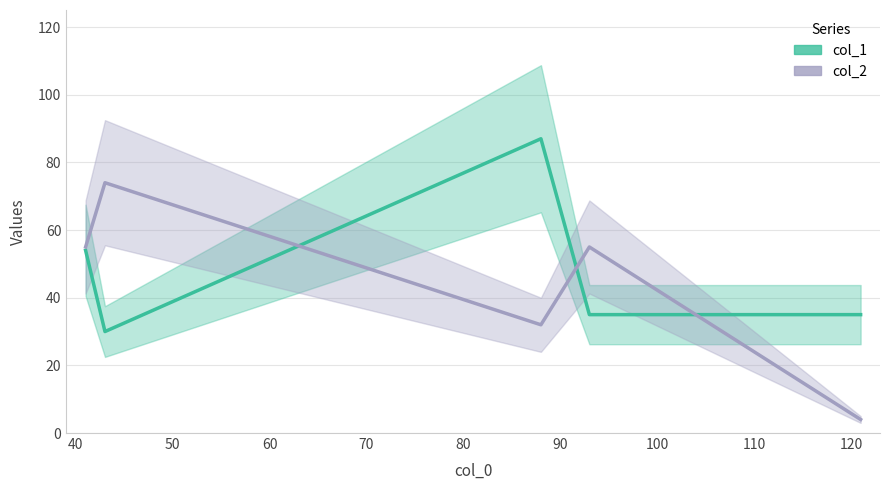

What are all the series names shown in the legend?

col_1, col_2